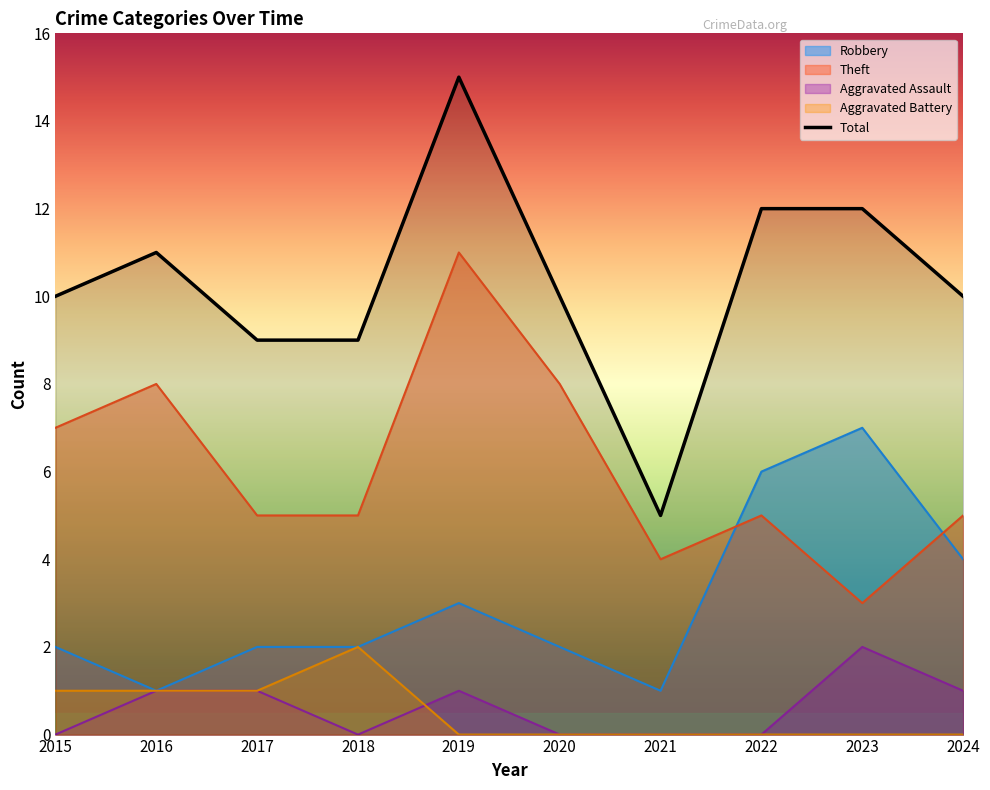

Which series has the largest total across all categories?

Total